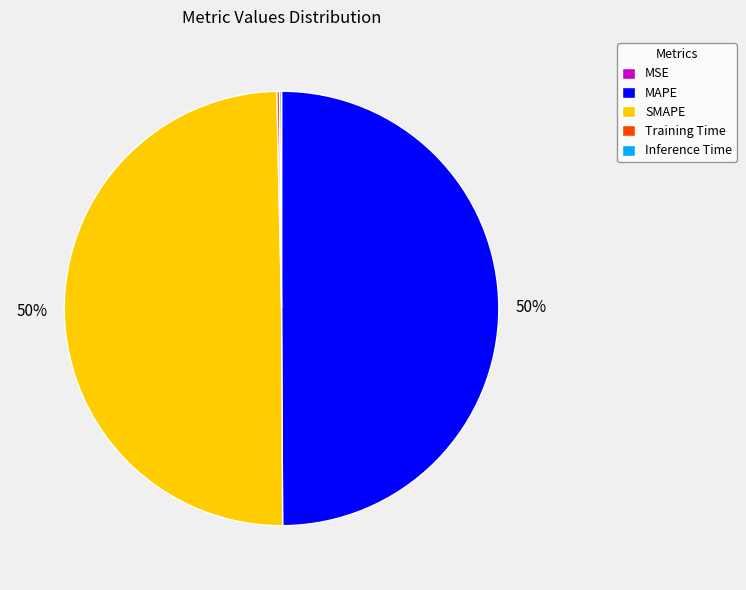

To the nearest percent, what percentage of the pie is MAPE?

50%